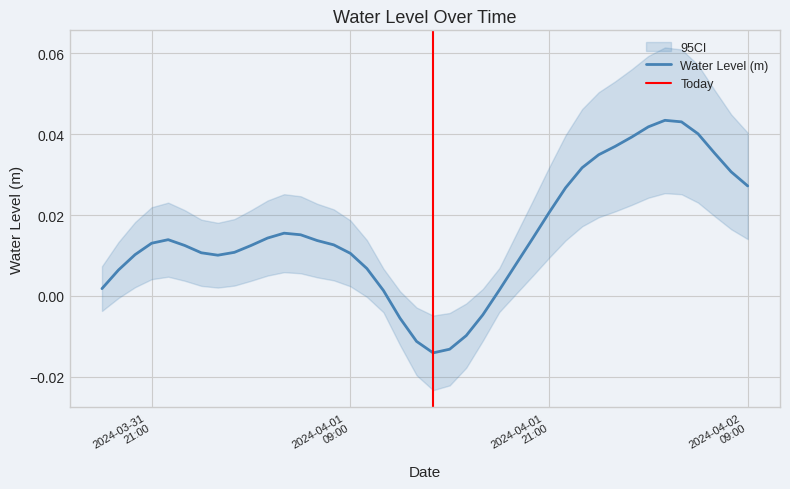

List the labels in order of value, largest first.

2024-04-02 04:00, 2024-04-02 05:00, 2024-04-02 03:00, 2024-04-02 06:00, 2024-04-02 02:00, 2024-04-02 01:00, 2024-04-02 07:00, 2024-04-02 00:00, 2024-04-01 23:00, 2024-04-02 08:00, 2024-04-02 09:00, 2024-04-01 22:00, 2024-04-01 21:00, 2024-04-01 05:00, 2024-04-01 06:00, 2024-04-01 04:00, 2024-04-01 20:00, 2024-03-31 22:00, 2024-04-01 07:00, 2024-03-31 21:00, 2024-04-01 08:00, 2024-03-31 23:00, 2024-04-01 03:00, 2024-04-01 02:00, 2024-04-01 00:00, 2024-04-01 09:00, 2024-03-31 20:00, 2024-04-01 01:00, 2024-04-01 19:00, 2024-04-01 10:00, 2024-03-31 19:00, 2024-03-31 18:00, 2024-04-01 18:00, 2024-04-01 11:00, 2024-04-01 17:00, 2024-04-01 12:00, 2024-04-01 16:00, 2024-04-01 13:00, 2024-04-01 15:00, 2024-04-01 14:00